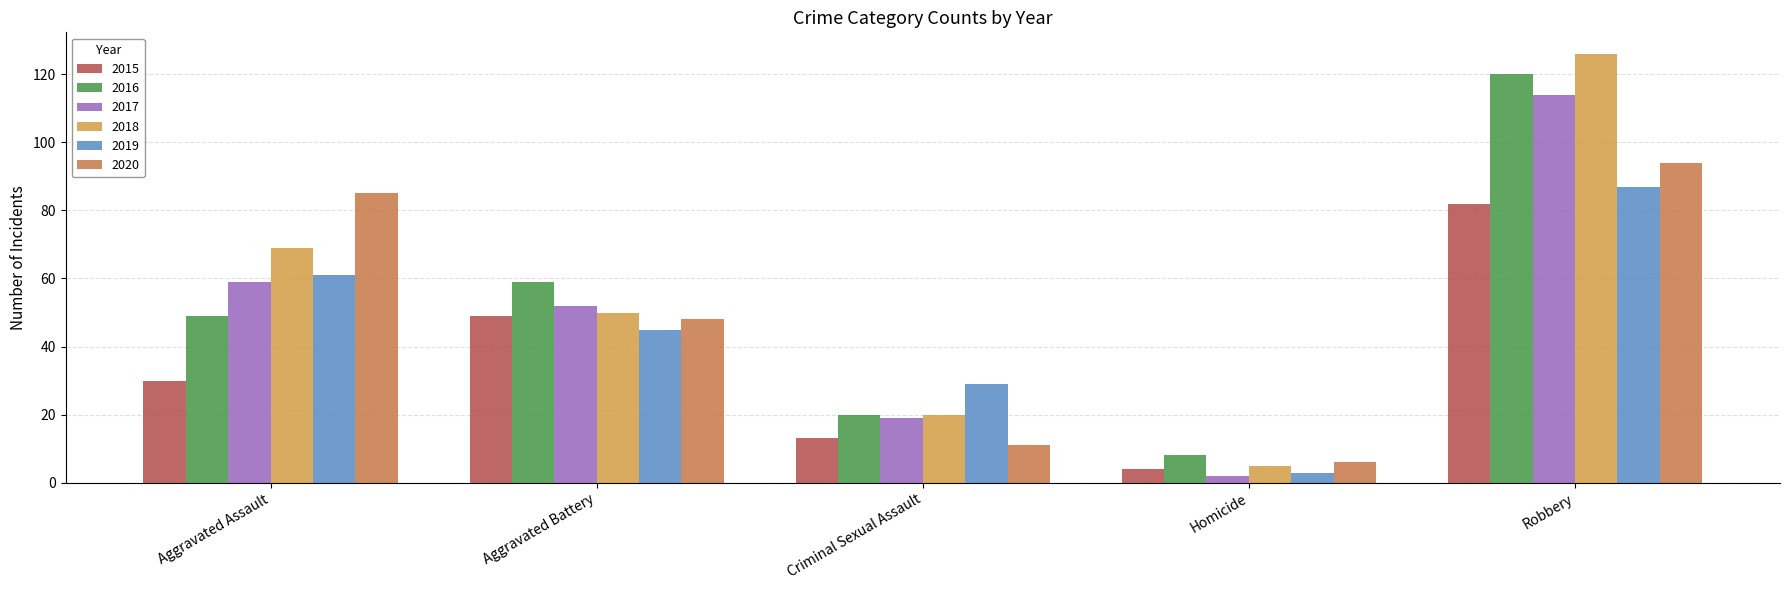

List the labels in order of 2016 value, smallest first.

Homicide, Criminal Sexual Assault, Aggravated Assault, Aggravated Battery, Robbery